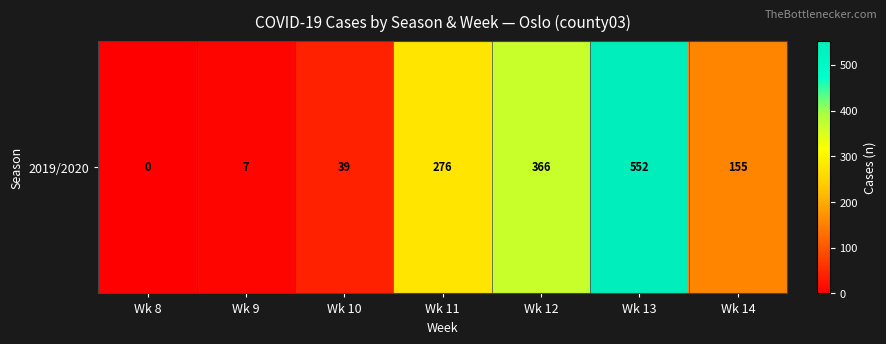

How many data points are less than 155?

3